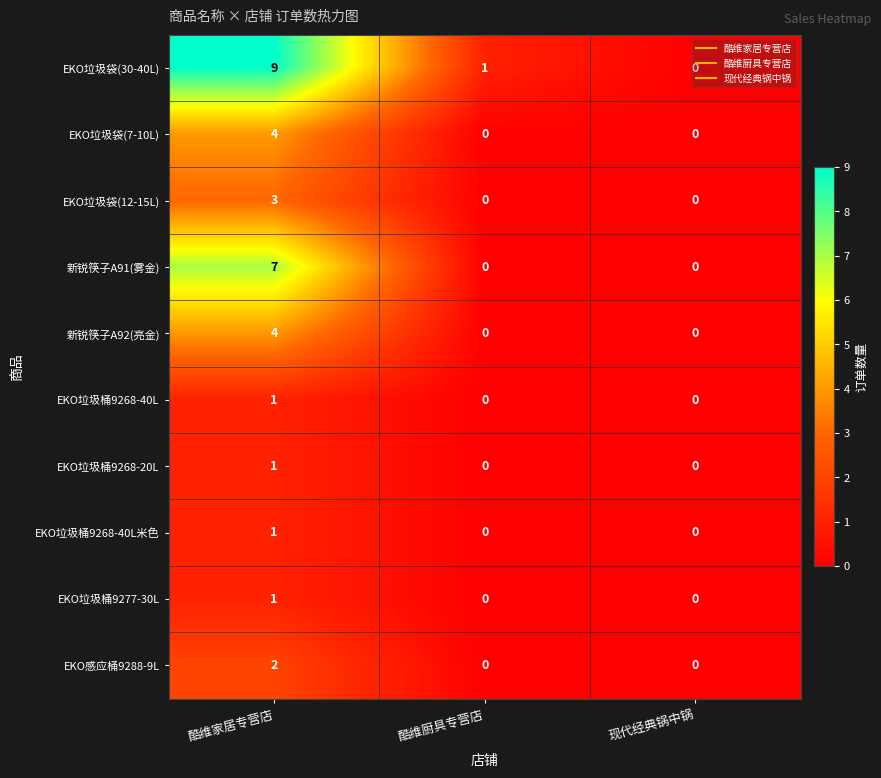

How many data points in EKO垃圾袋(12-15L) are above 0?

1